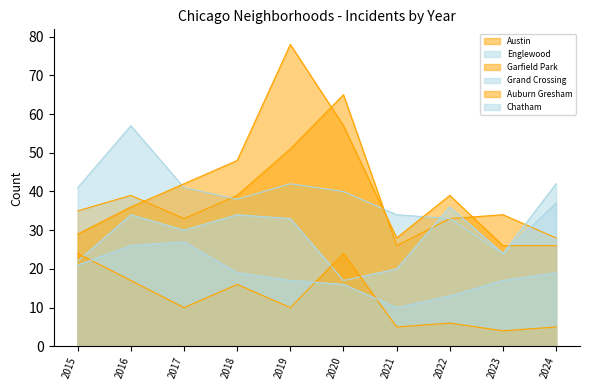

True or false: Austin has a value of 26 at 2021.

True